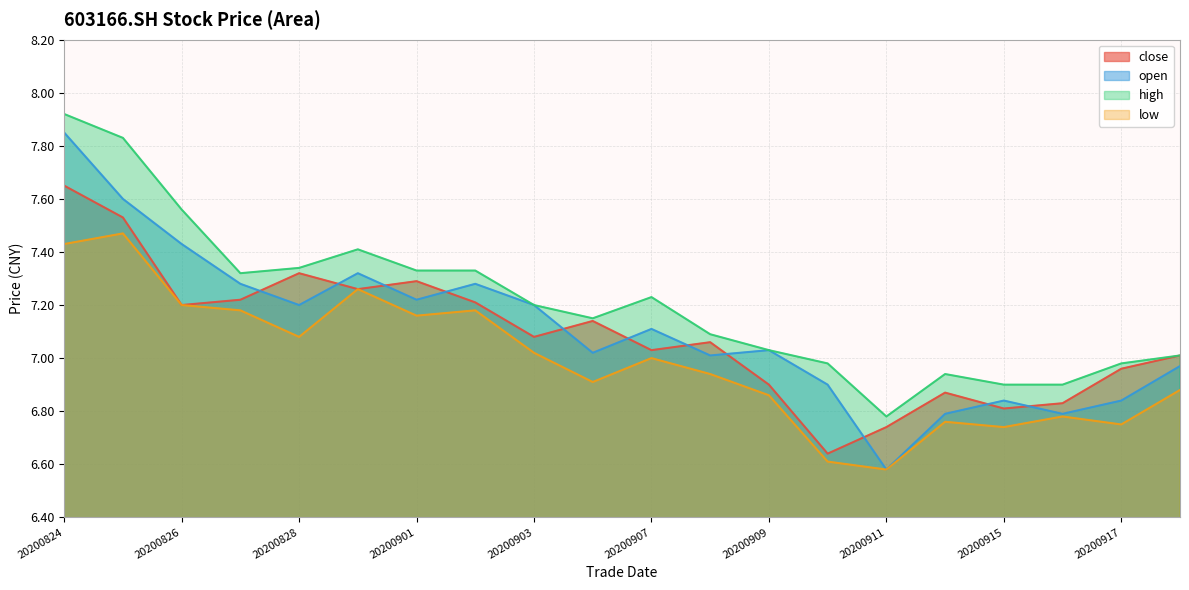

At how many categories does at least one series exceed 7?

14